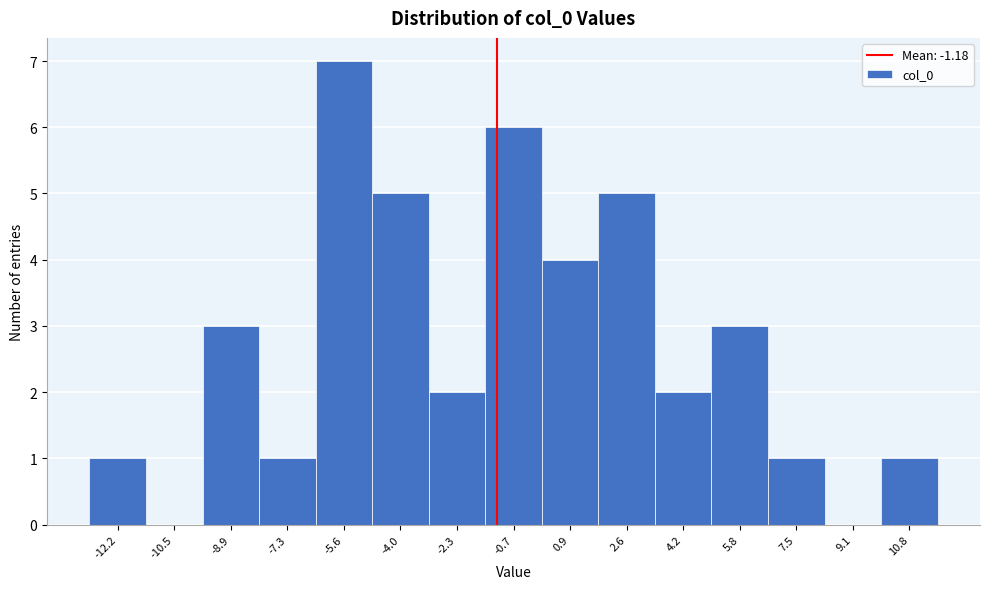

Reading left to right, list every bar in this chart as the range it spans on the x-axis followed by its height. Neither the bar edges nor the heights are printed on the chart, so give them approximately, as read against the axes.

-13.0 to -11.4: 1
-11.4 to -9.8: 0
-9.8 to -8.0: 3
-8.0 to -6.4: 1
-6.4 to -4.8: 7
-4.8 to -3.2: 5
-3.2 to -1.6: 2
-1.6 to 0.2: 6
0.2 to 1.8: 4
1.8 to 3.4: 5
3.4 to 5.0: 2
5.0 to 6.6: 3
6.6 to 8.4: 1
8.4 to 10.0: 0
10.0 to 11.6: 1